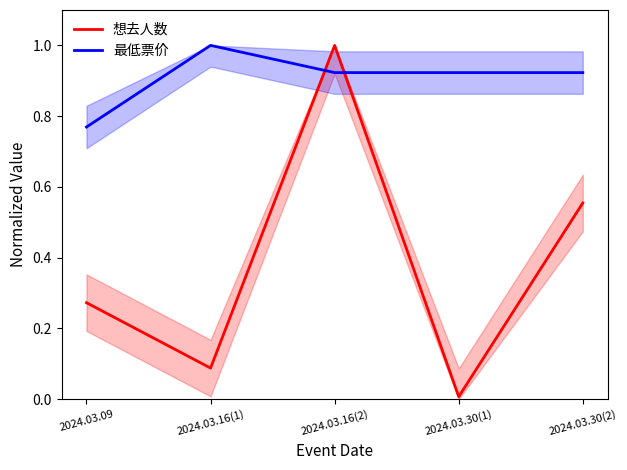

Where is 想去人数 nearest to the value 0?

2024.03.30(1)